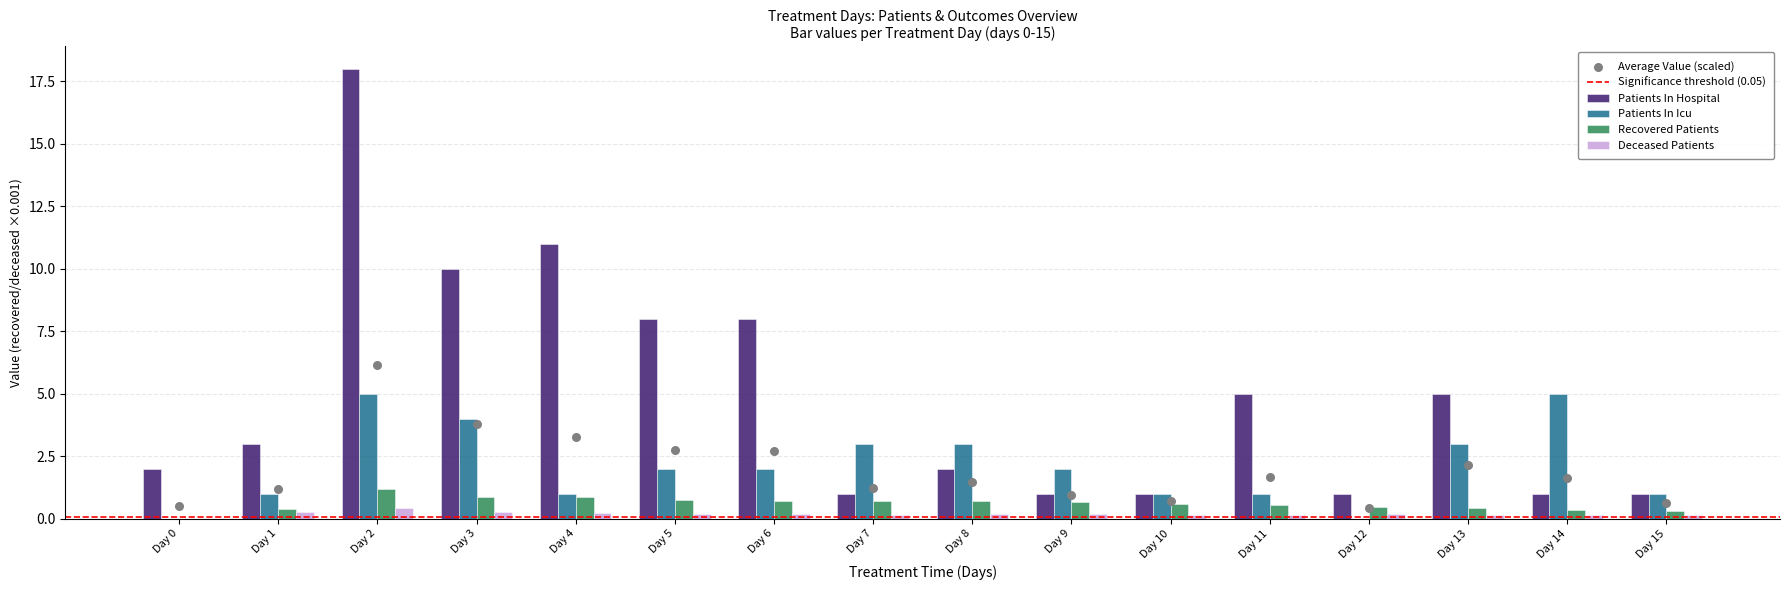

Which series contains the highest Y value?

patients_in_hospital